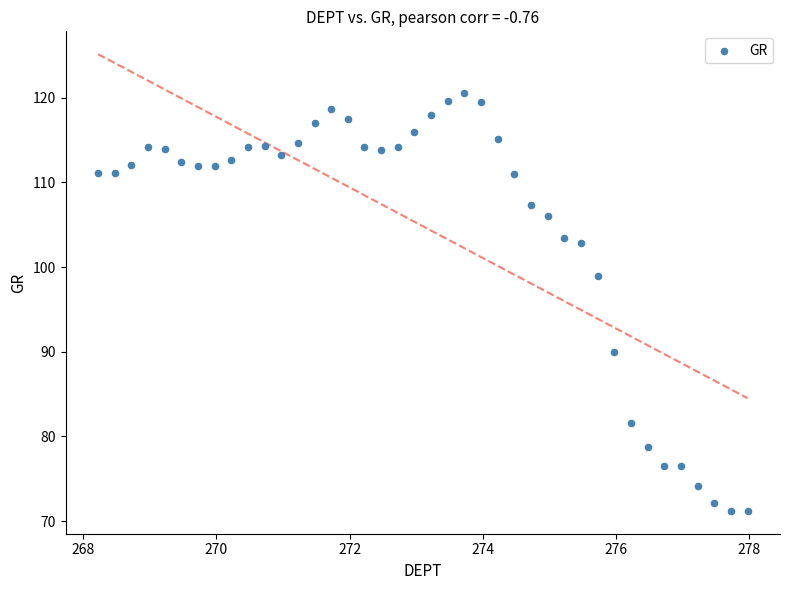

What is the range of X values (max minus min)?

9.8